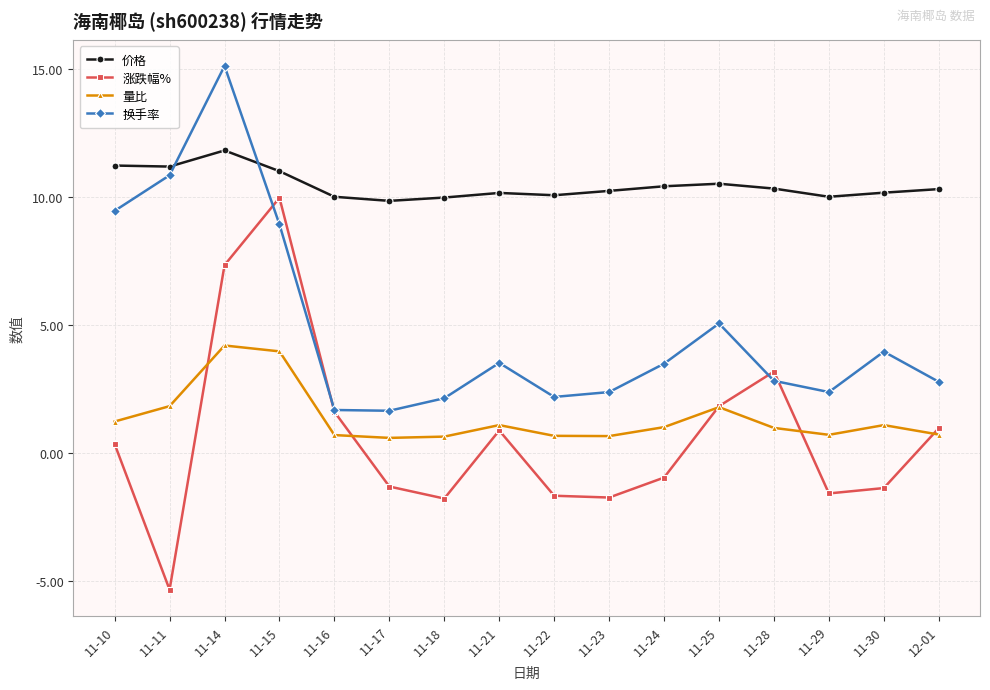

Rank the series at 11-29 from lowest to highest value.

涨跌幅%, 量比, 换手率, 价格